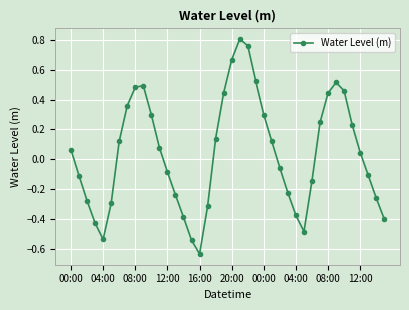

How many data points are above 0?

21